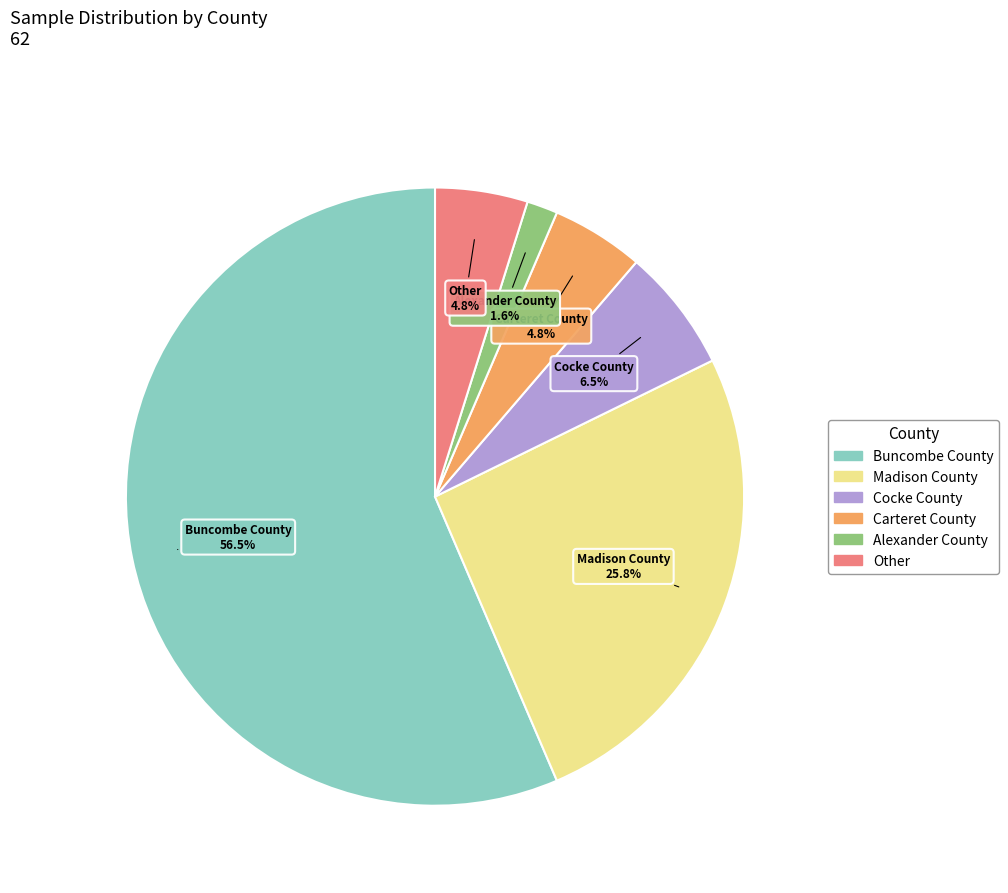

Which category has the smallest portion of the pie?

Alexander County